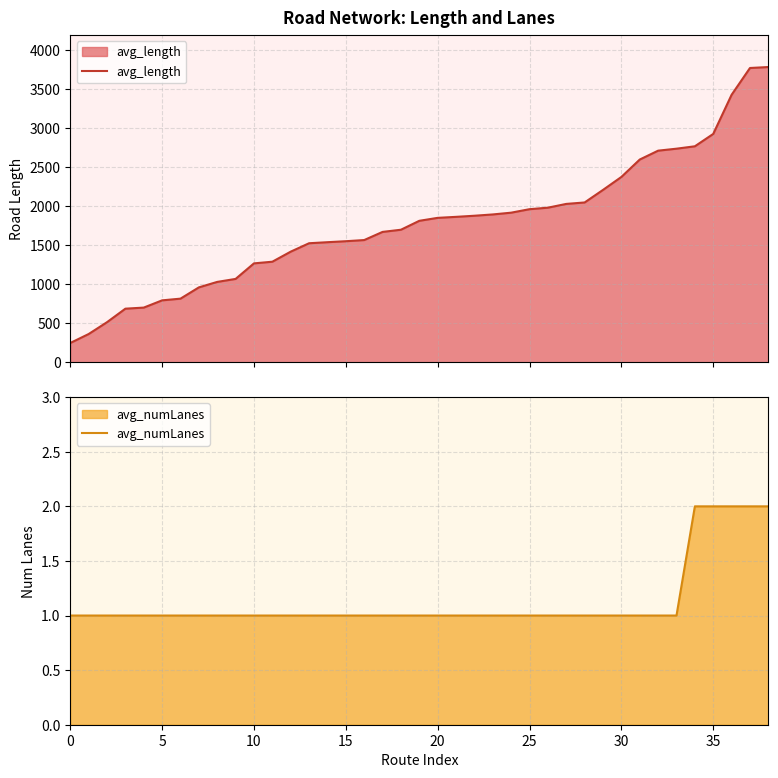

At which category does the chart reach its peak across all series?

38